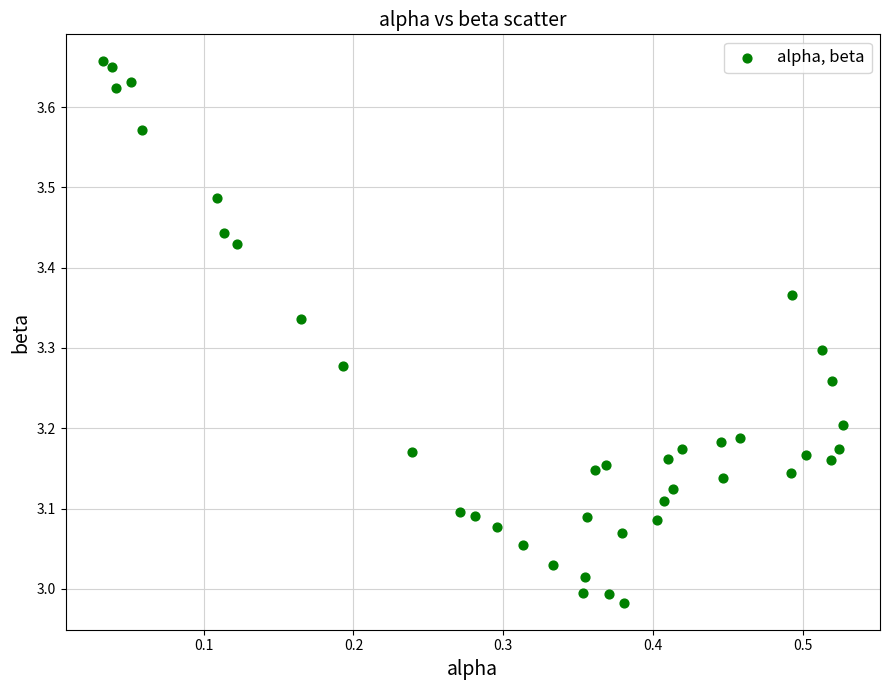

What is the range of Y values (max minus min)?

0.7